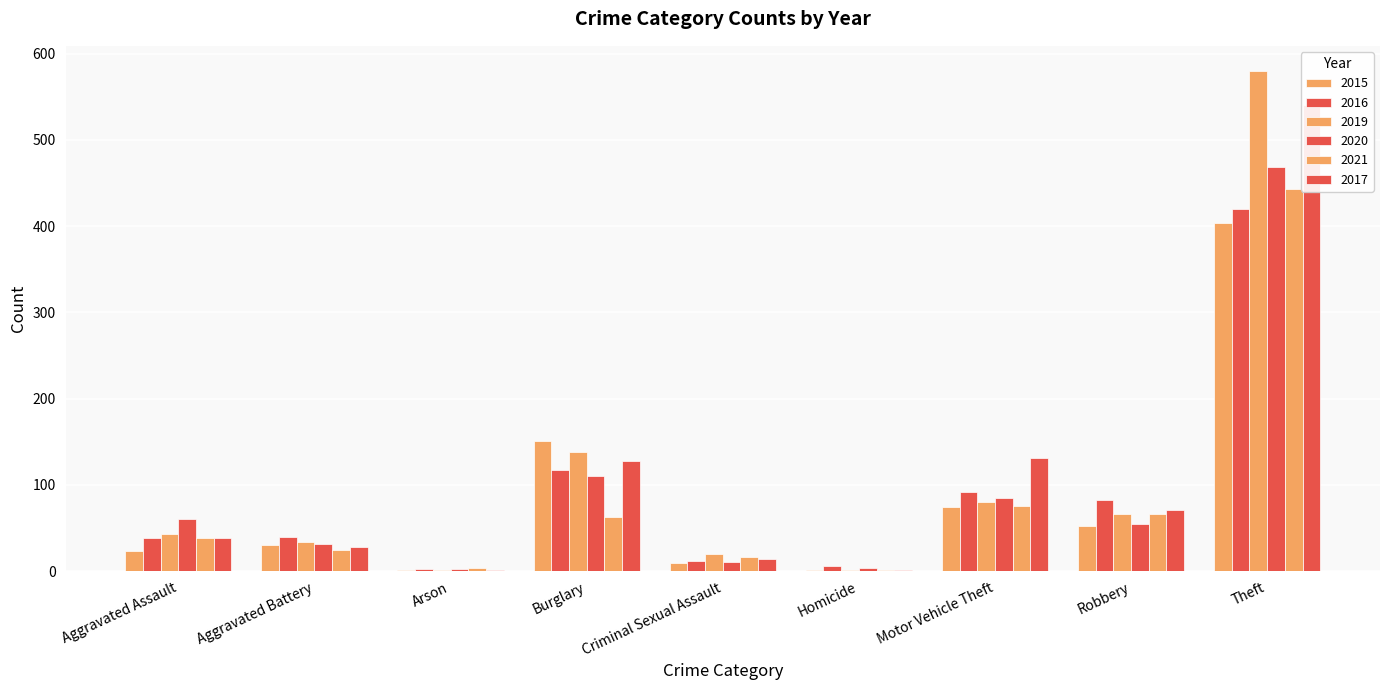

What is the sum of all 2021 values?

734